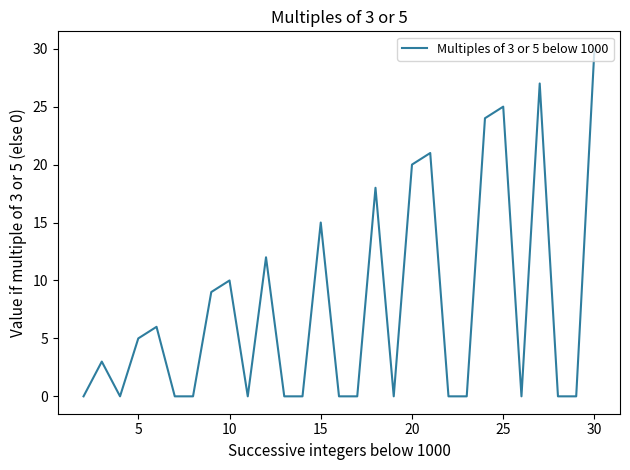

How many values are between 0 and 15?

22